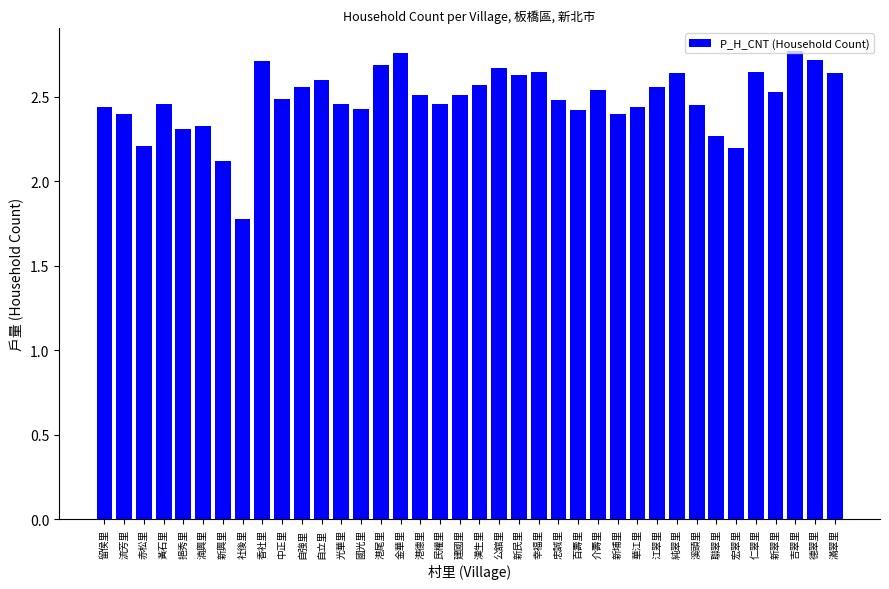

How many series are shown in this chart?

1